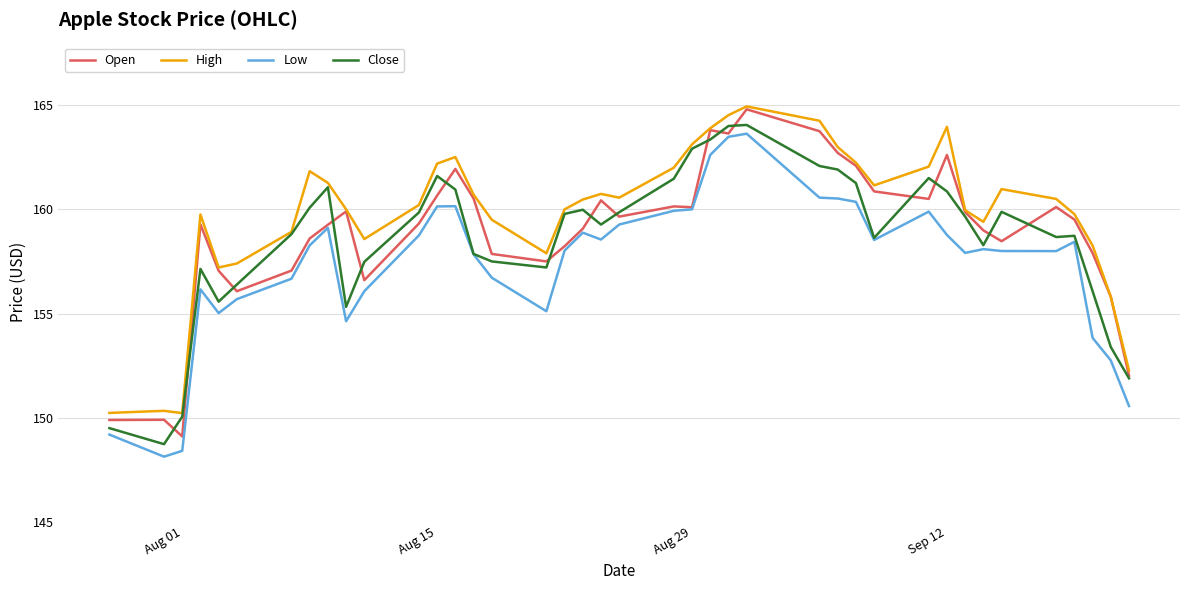

What is the greatest value displayed?

164.9